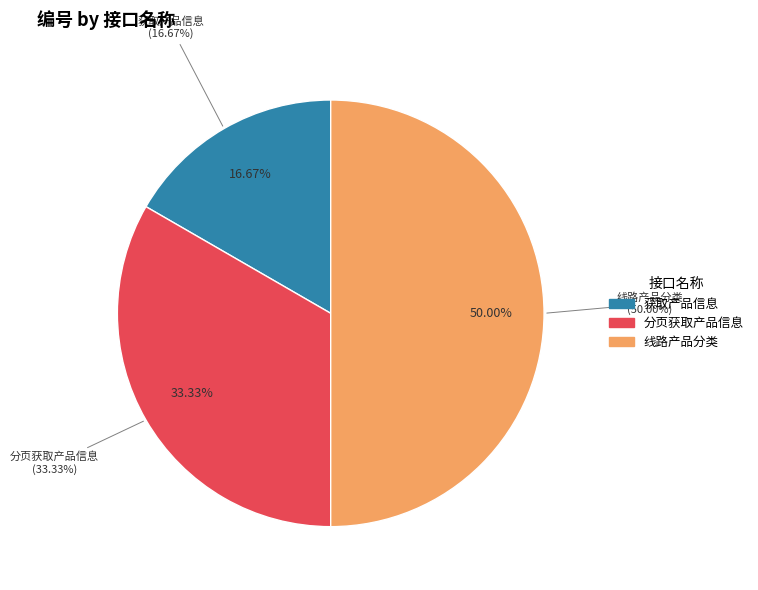

Does 分页获取产品信息 represent more than half of the total?

No